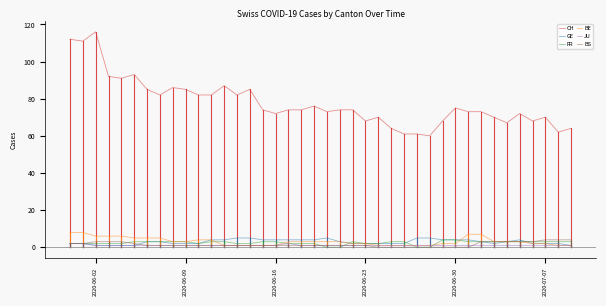

True or false: JU and CH intersect in this chart.

False